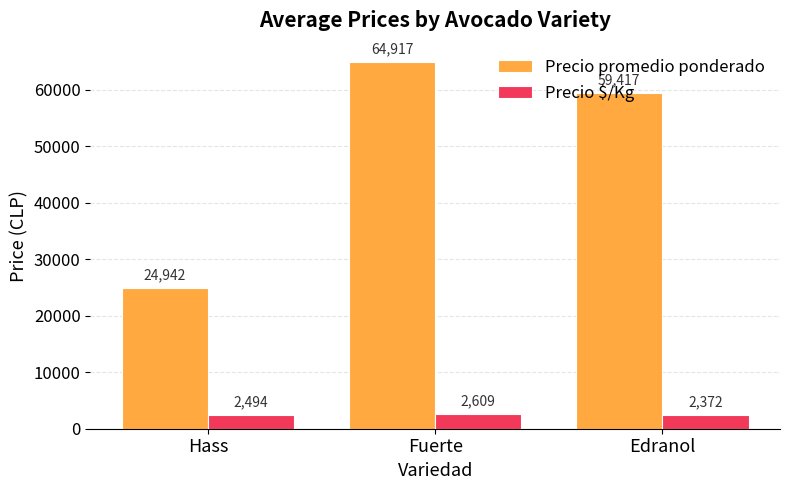

True or false: Precio $/Kg has a value of 2494 at Hass.

True